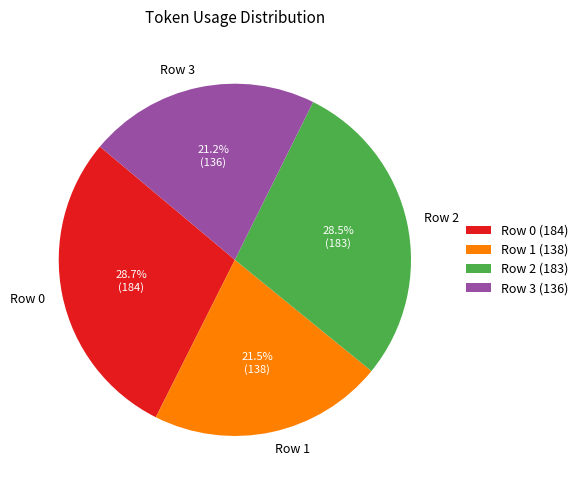

To the nearest percent, what is the average slice percentage?

25%